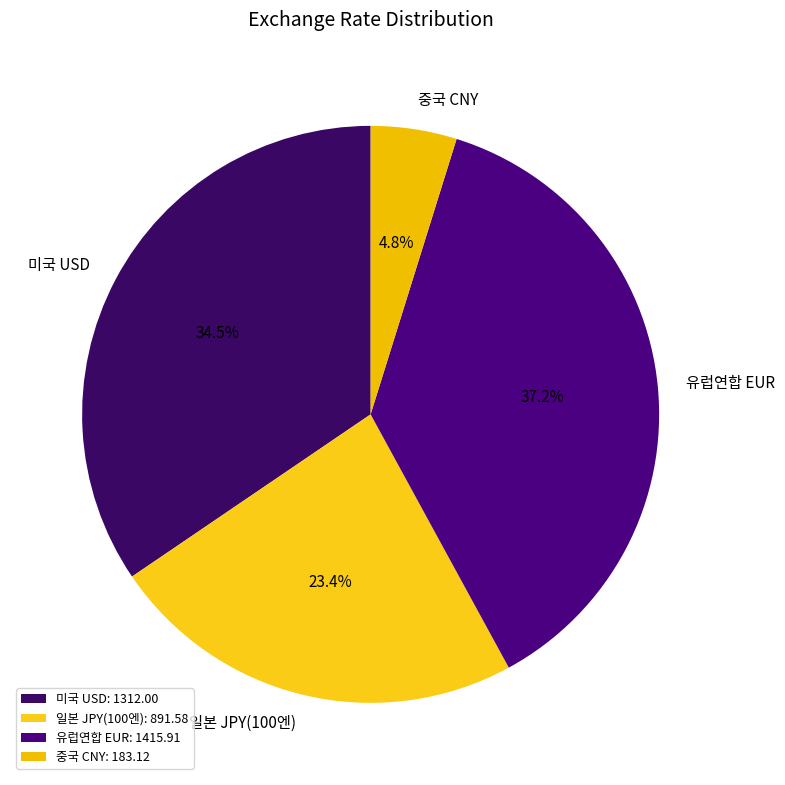

How many slices are in this pie chart?

4